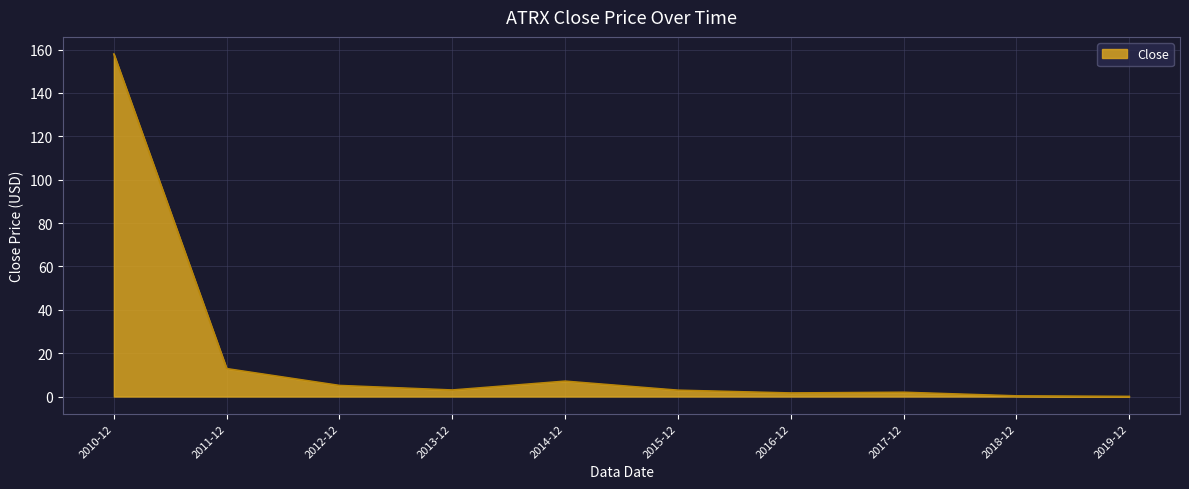

The value at 2011-12 is 5.3. True or false?

False